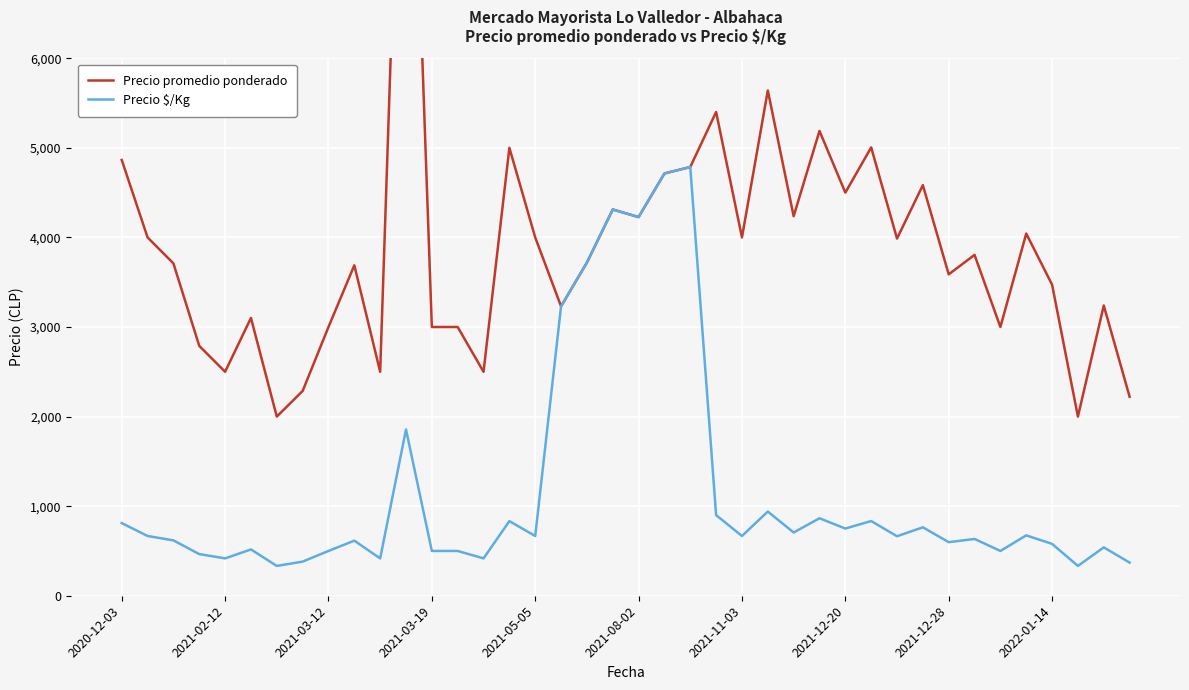

True or false: Precio promedio ponderado and Precio $/Kg cross at least once.

False